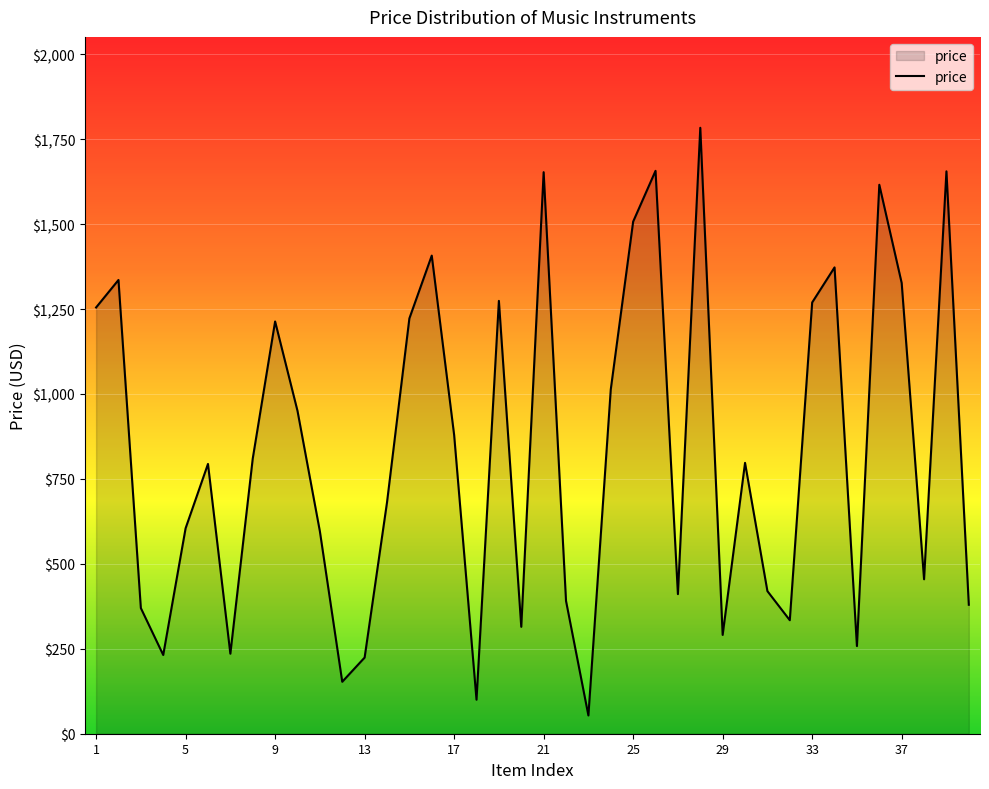

What is the smallest value displayed?

53.8